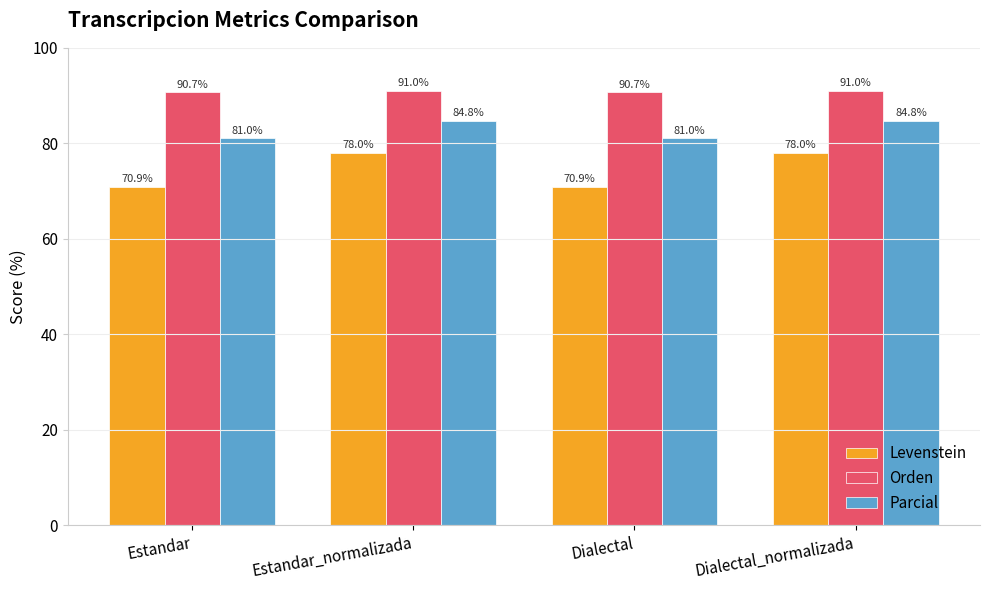

Reading left to right, transcribe all the data shown in this chart.

Levenstein: 70.9	78.0	70.9	78.0
Orden: 90.7	91.0	90.7	91.0
Parcial: 81.0	84.8	81.0	84.8